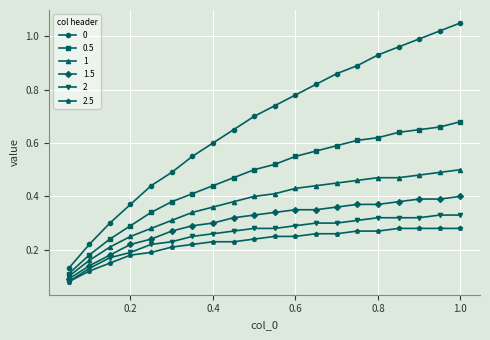

What are all the series names shown in the legend?

0, 0.5, 1, 1.5, 2, 2.5